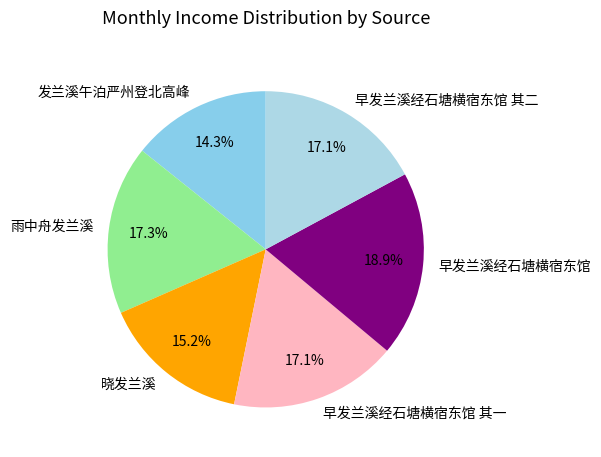

What is the smallest slice in the pie chart?

发兰溪午泊严州登北高峰